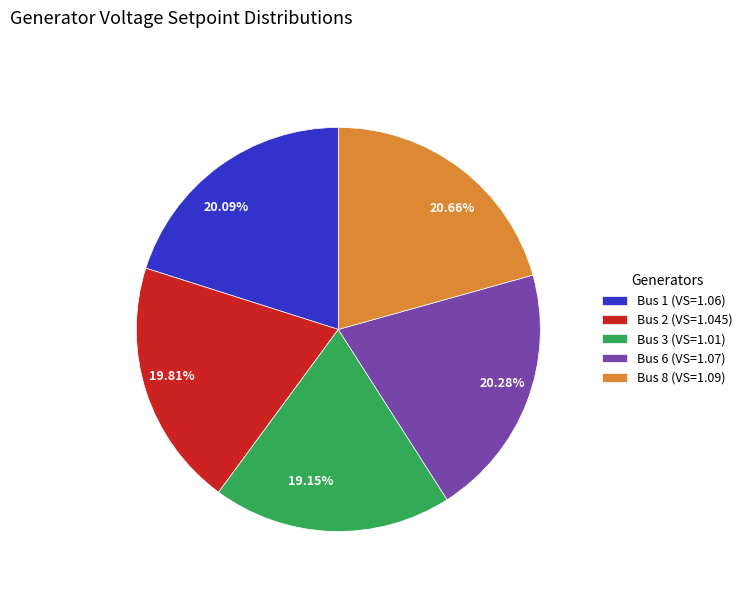

Is there any slice that represents more than half of the pie?

No